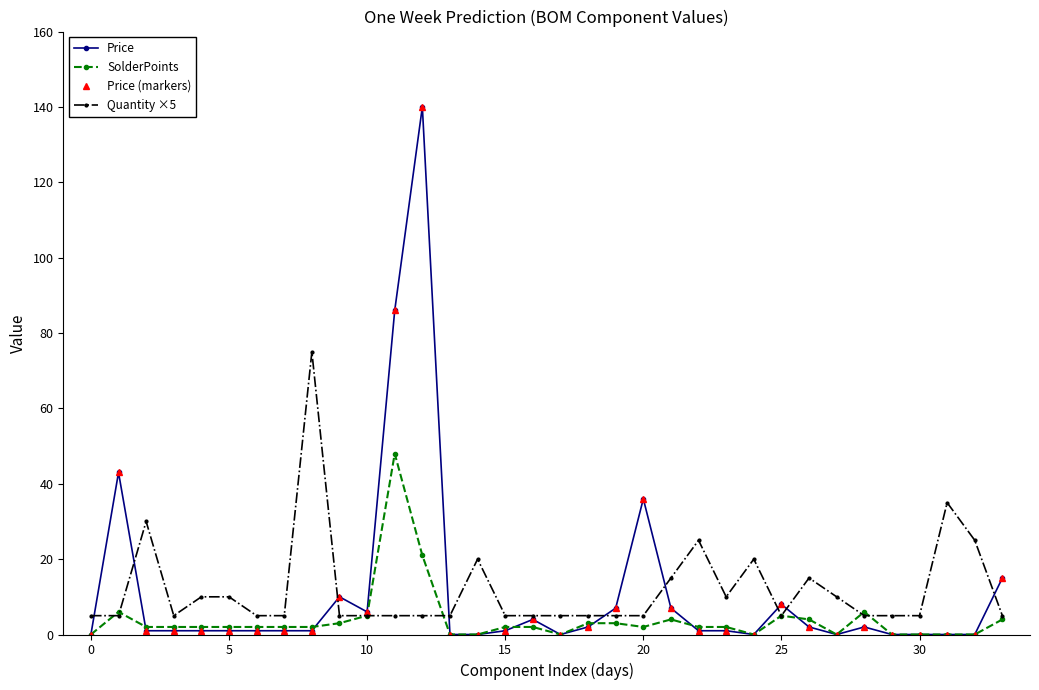

Which series has the largest range (max minus min)?

Price